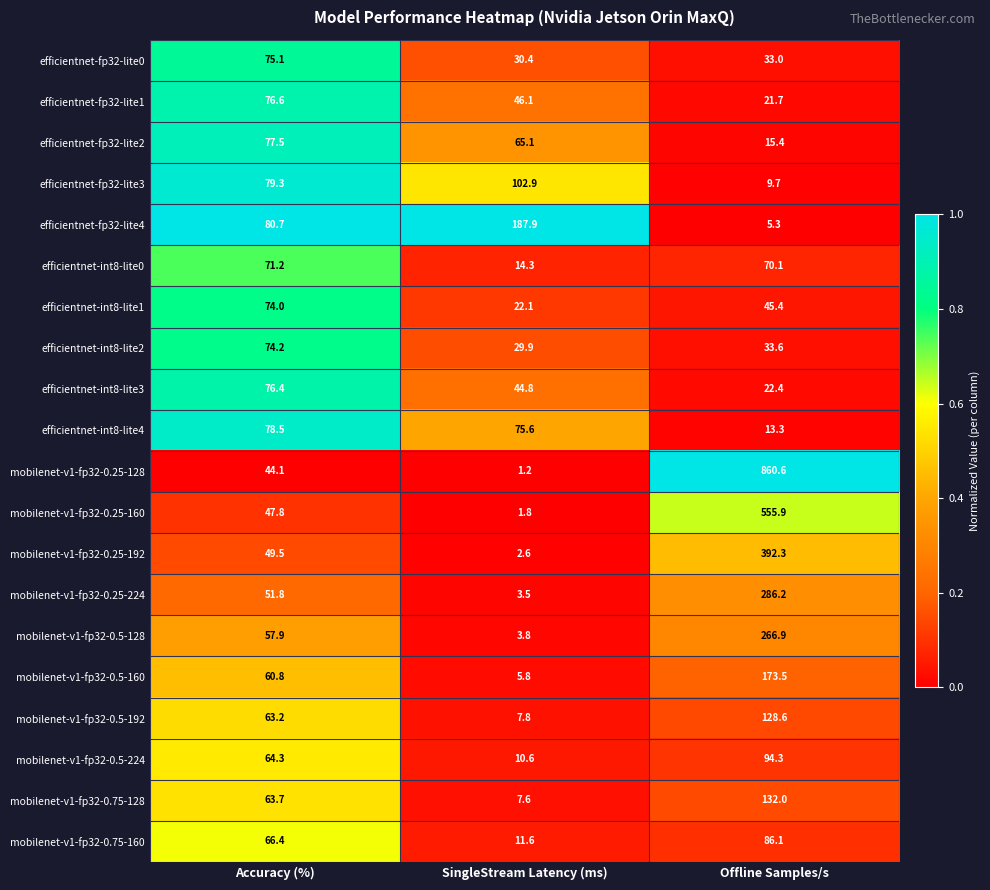

The mobilenet-v1-fp32-0.25-224 series shows 51.8 at Accuracy (%). True or false?

True